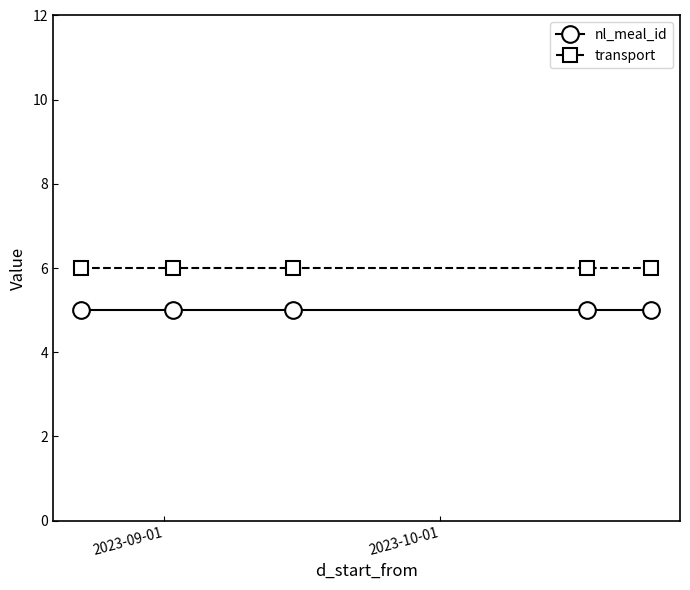

Reading right to left, transcribe all the data shown in this chart.

nl_meal_id: 5	5	5	5	5
transport: 6	6	6	6	6